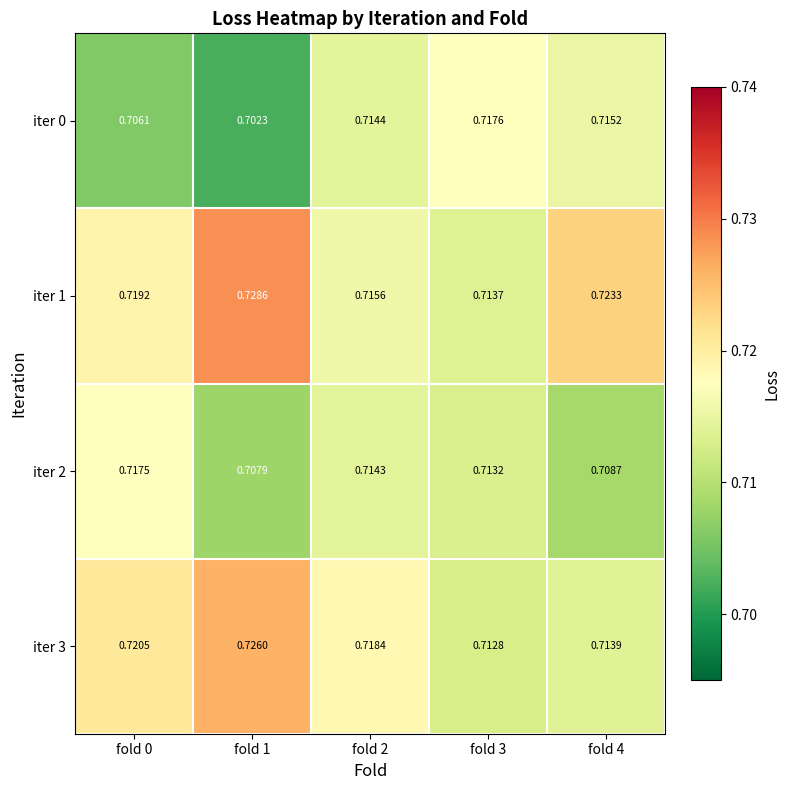

At how many categories does at least one series exceed 0?

5